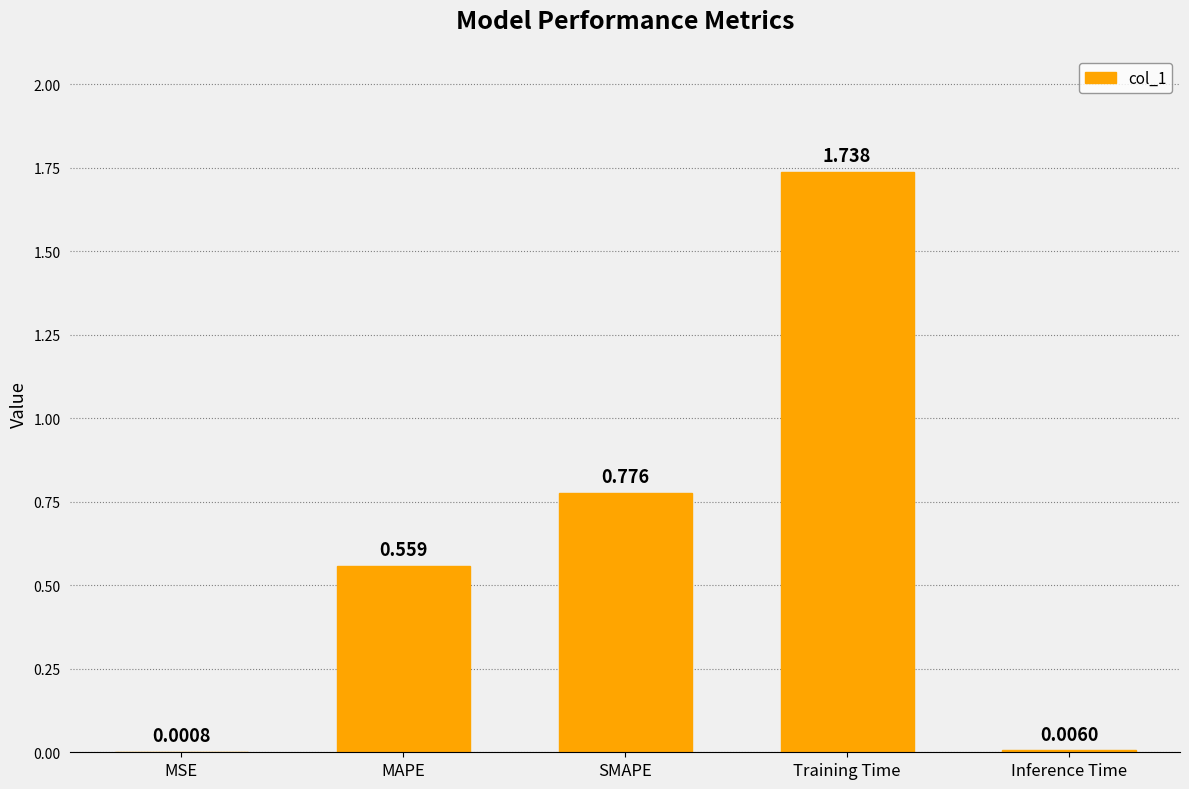

Where is the data nearest to the value 0?

MSE